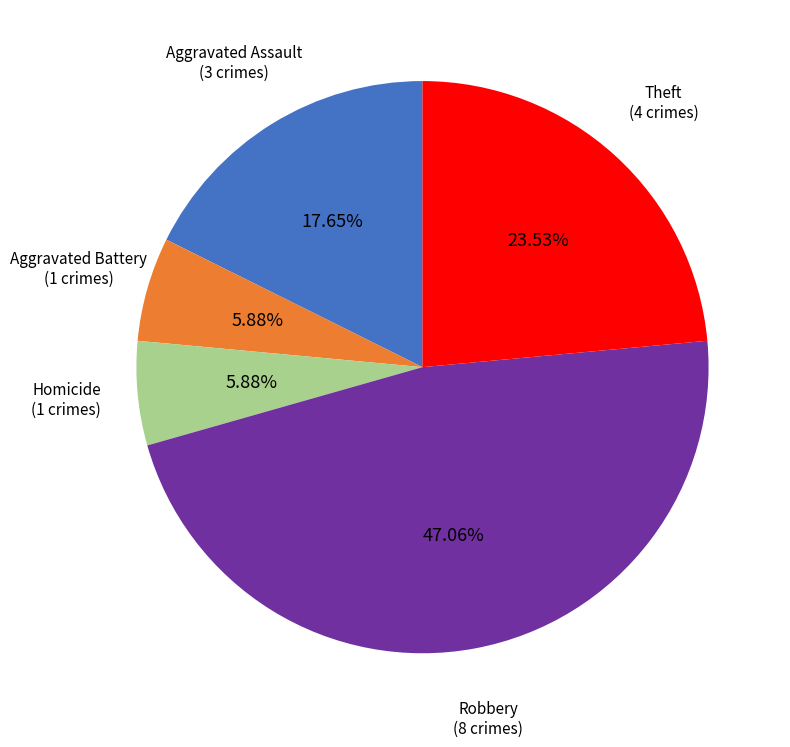

Do Robbery and Aggravated Assault together represent more than half of the pie?

Yes